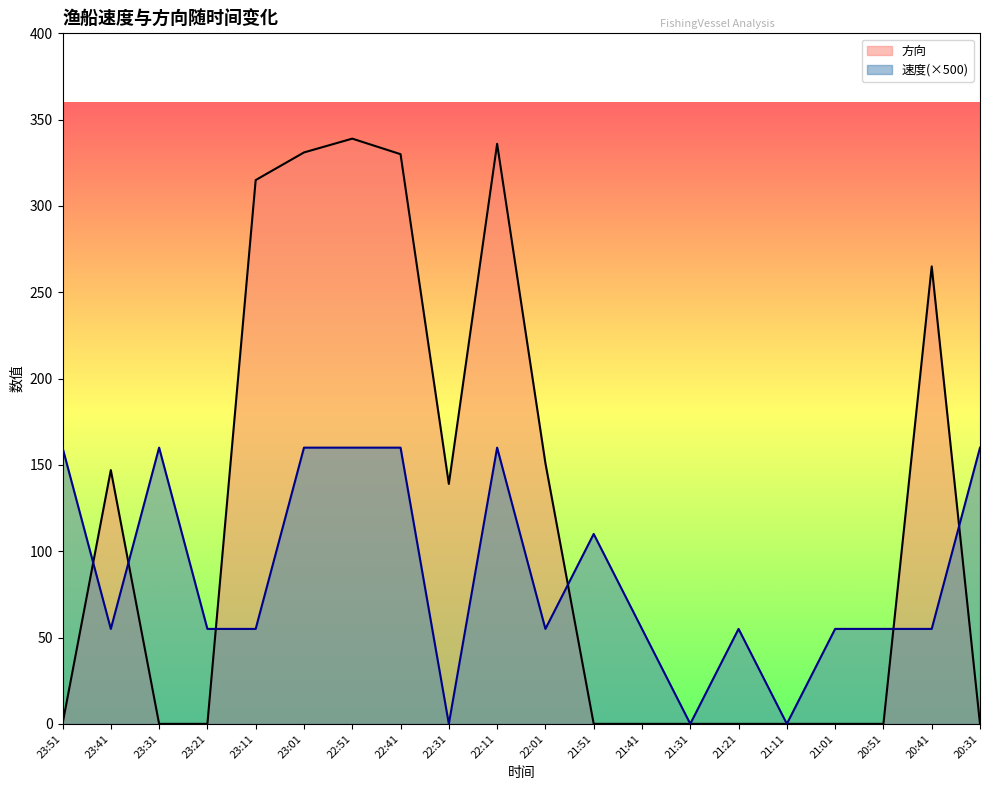

Where does the 速度 series first go above 55?

23:51